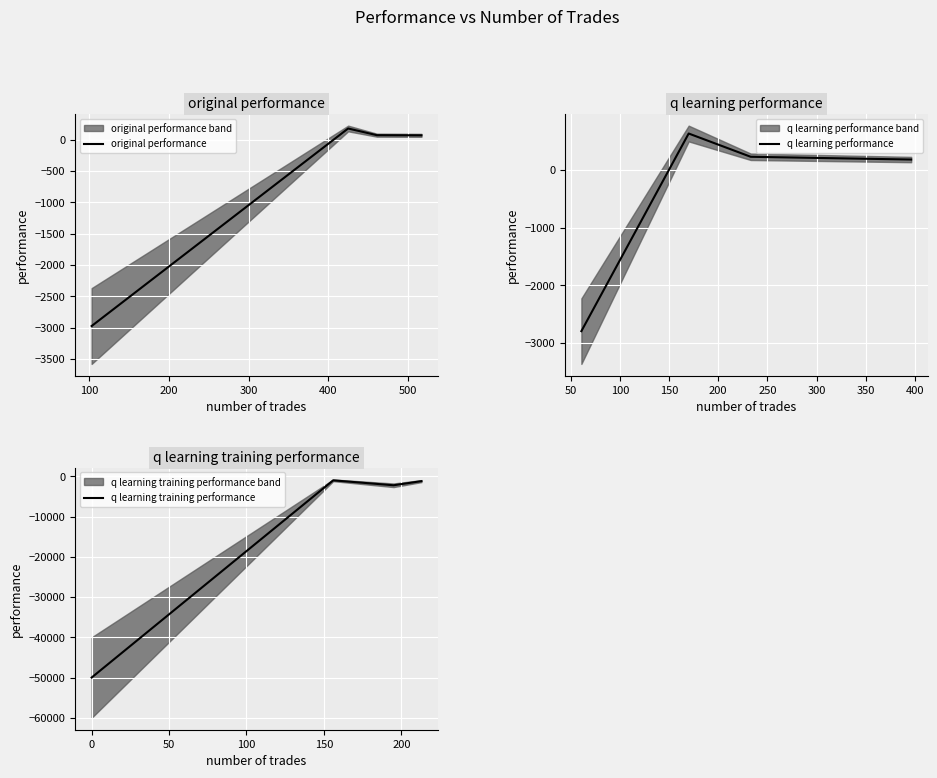

True or false: q learning training performance and original performance intersect in this chart.

False